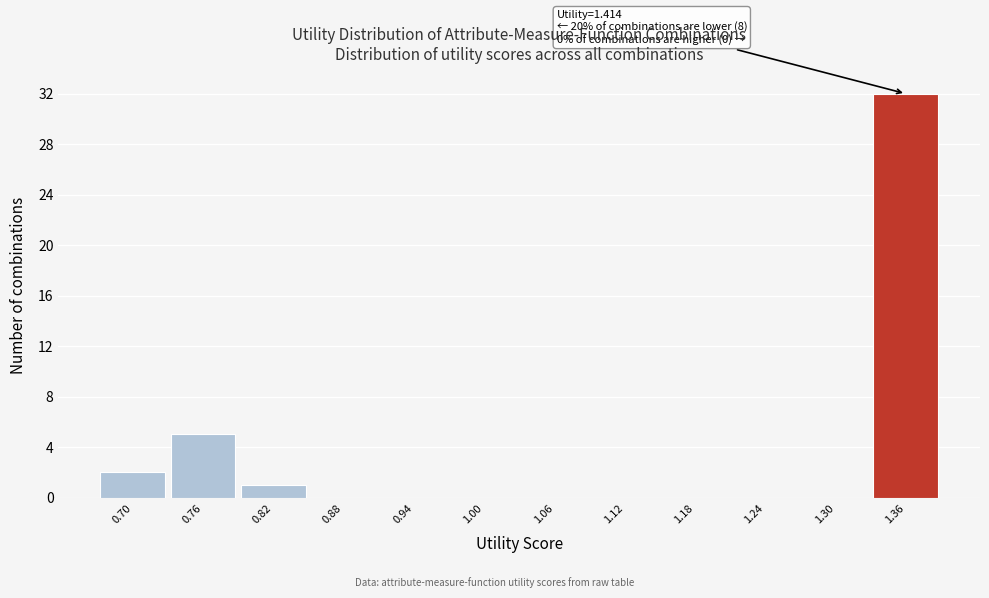

Reading left to right, transcribe all the data shown in this chart.

0.70=2	0.76=5	0.82=1	0.88=0	0.94=0	1.00=0	1.06=0	1.12=0	1.18=0	1.24=0	1.30=0	1.36=32